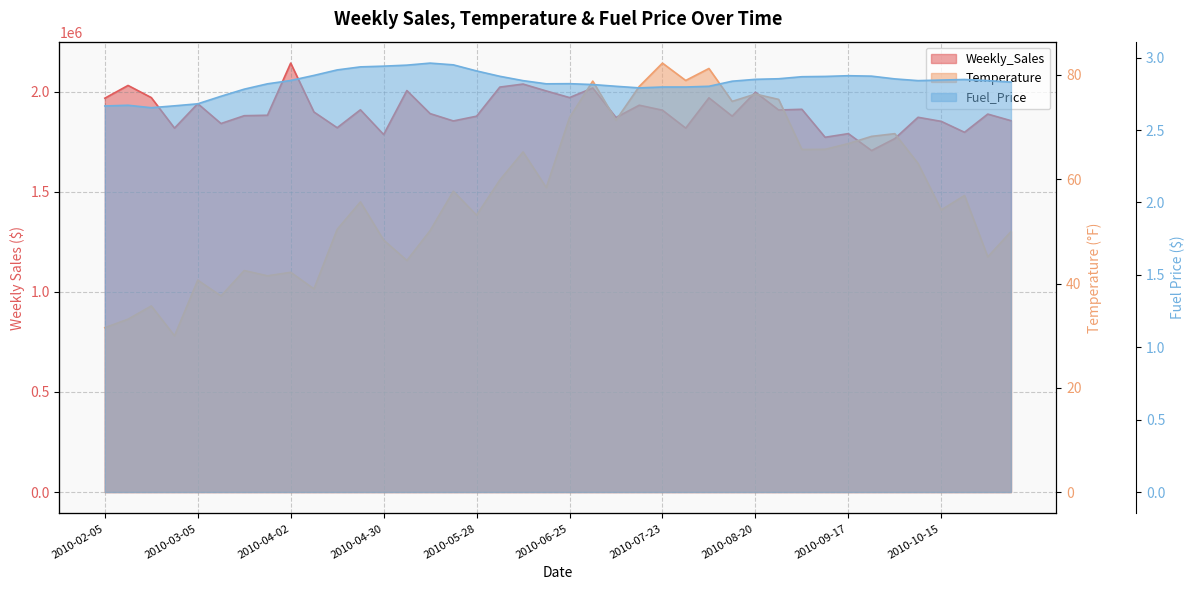

Reading left to right, list all the values displayed in this chart.

Weekly_Sales: 2010-02-05=1967220.5	2010-02-12=2030933.5	2010-02-19=1970274.6	2010-02-26=1817850.3	2010-03-05=1939980.4	2010-03-12=1840686.9	2010-03-19=1879794.9	2010-03-26=1882096.0	2010-04-02=2142482.1	2010-04-09=1898321.3	2010-04-16=1819660.4	2010-04-23=1909330.8	2010-04-30=1785823.4	2010-05-07=2005478.5	2010-05-14=1890273.4	2010-05-21=1853657.6	2010-05-28=1877358.9	2010-06-04=2022705.2	2010-06-11=2037881.0	2010-06-18=2003435.3	2010-06-25=1970340.2	2010-07-02=2018314.7	2010-07-09=1870843.9	2010-07-16=1932231.1	2010-07-23=1907351.2	2010-07-30=1817887.2	2010-08-06=1969121.4	2010-08-13=1877592.6	2010-08-20=1997397.6	2010-08-27=1908278.3	2010-09-03=1911852.6	2010-09-10=1772143.9	2010-09-17=1790279.7	2010-09-24=1705655.1	2010-10-01=1765584.5	2010-10-08=1871924.1	2010-10-15=1851431.1	2010-10-22=1796949.6	2010-10-29=1887895.1	2010-11-05=1854967.7
Temperature: 2010-02-05=31.5	2010-02-12=33.2	2010-02-19=35.7	2010-02-26=30.0	2010-03-05=40.6	2010-03-12=37.6	2010-03-19=42.5	2010-03-26=41.5	2010-04-02=42.1	2010-04-09=39.0	2010-04-16=50.4	2010-04-23=55.7	2010-04-30=48.3	2010-05-07=44.4	2010-05-14=50.1	2010-05-21=57.7	2010-05-28=53.1	2010-06-04=59.9	2010-06-11=65.2	2010-06-18=58.4	2010-06-25=71.8	2010-07-02=78.8	2010-07-09=71.3	2010-07-16=77.8	2010-07-23=82.3	2010-07-30=78.9	2010-08-06=81.2	2010-08-13=74.9	2010-08-20=76.3	2010-08-27=75.3	2010-09-03=65.7	2010-09-10=65.7	2010-09-17=66.8	2010-09-24=68.2	2010-10-01=68.7	2010-10-08=63.0	2010-10-15=54.1	2010-10-22=56.9	2010-10-29=45.1	2010-11-05=50.0
Fuel_Price: 2010-02-05=2.7	2010-02-12=2.7	2010-02-19=2.7	2010-02-26=2.7	2010-03-05=2.7	2010-03-12=2.7	2010-03-19=2.8	2010-03-26=2.8	2010-04-02=2.8	2010-04-09=2.9	2010-04-16=2.9	2010-04-23=2.9	2010-04-30=2.9	2010-05-07=2.9	2010-05-14=3.0	2010-05-21=3.0	2010-05-28=2.9	2010-06-04=2.9	2010-06-11=2.8	2010-06-18=2.8	2010-06-25=2.8	2010-07-02=2.8	2010-07-09=2.8	2010-07-16=2.8	2010-07-23=2.8	2010-07-30=2.8	2010-08-06=2.8	2010-08-13=2.8	2010-08-20=2.9	2010-08-27=2.9	2010-09-03=2.9	2010-09-10=2.9	2010-09-17=2.9	2010-09-24=2.9	2010-10-01=2.9	2010-10-08=2.8	2010-10-15=2.8	2010-10-22=2.8	2010-10-29=2.8	2010-11-05=2.8